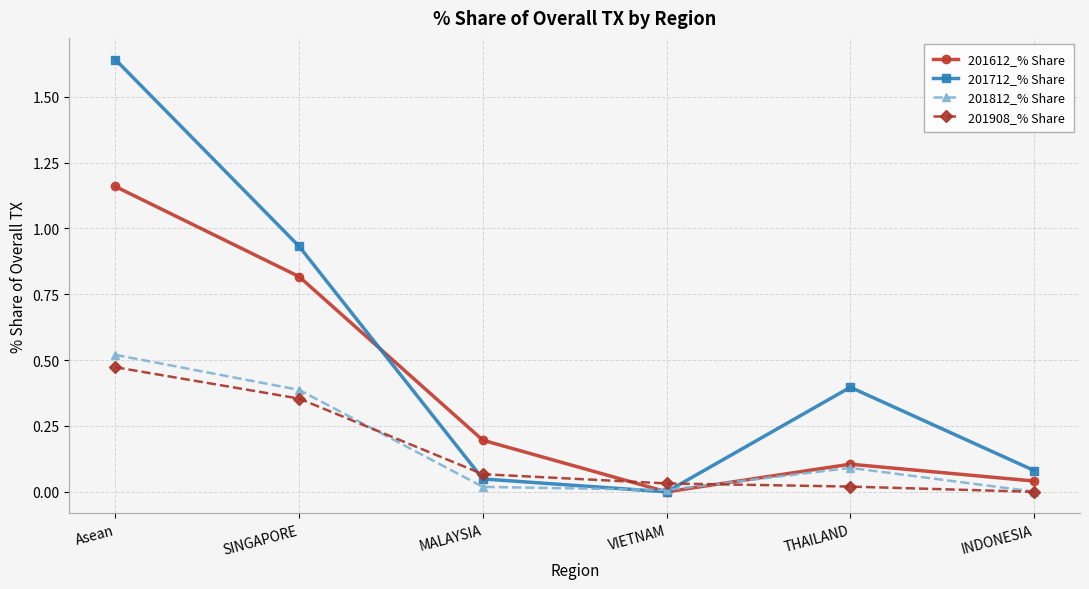

How many lines are shown in the chart?

4